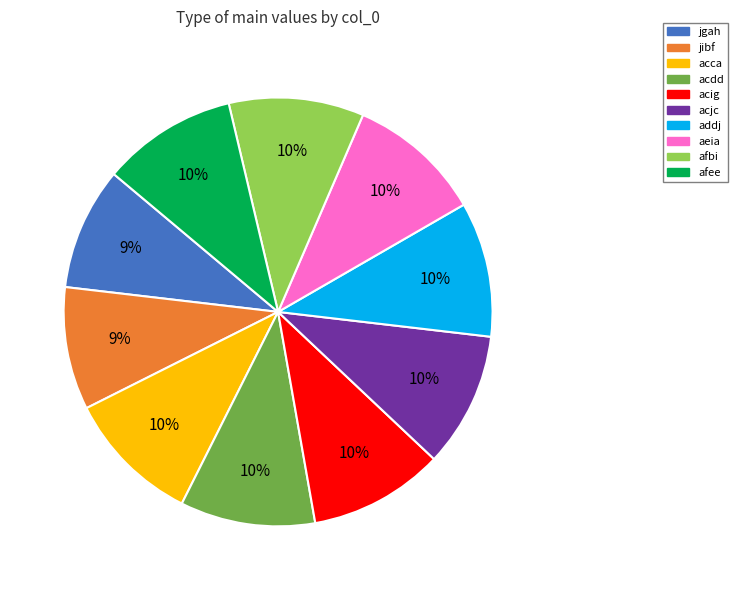

What percentage is the addj slice, to the nearest percent?

10%